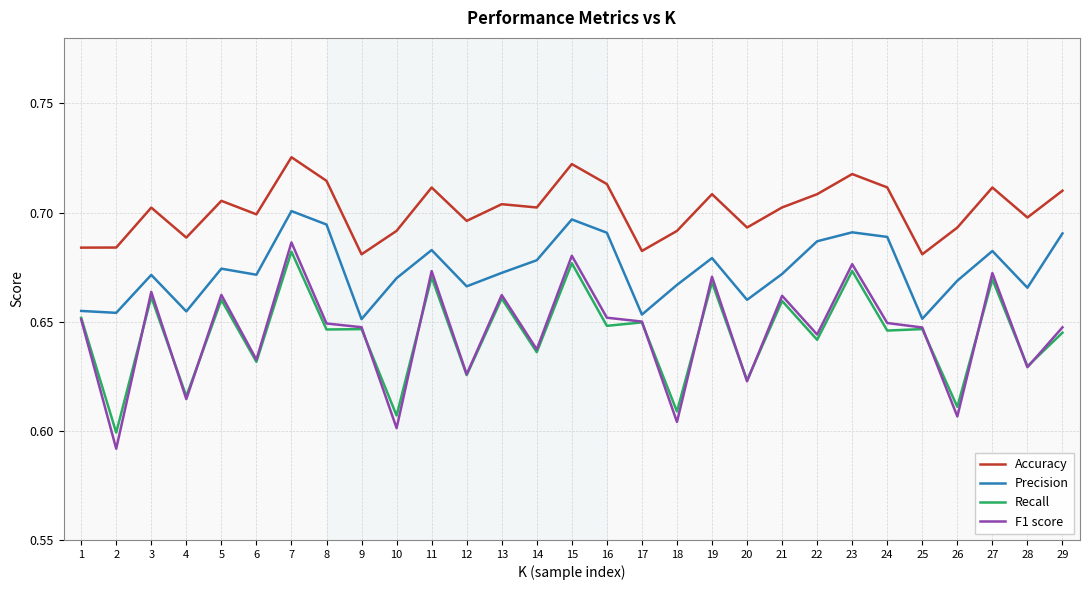

The Precision series shows 0.4 at 23. True or false?

False